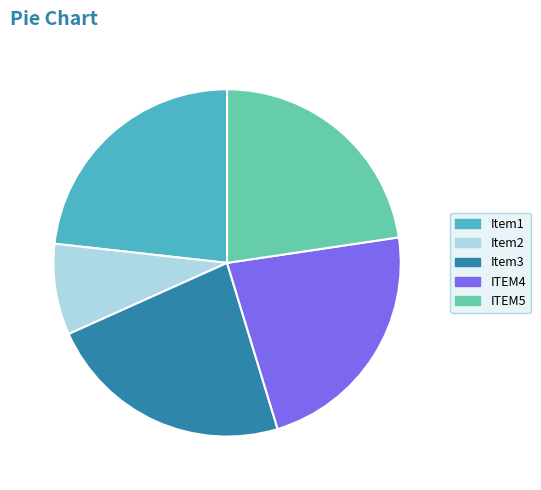

Does any single category account for the majority?

No